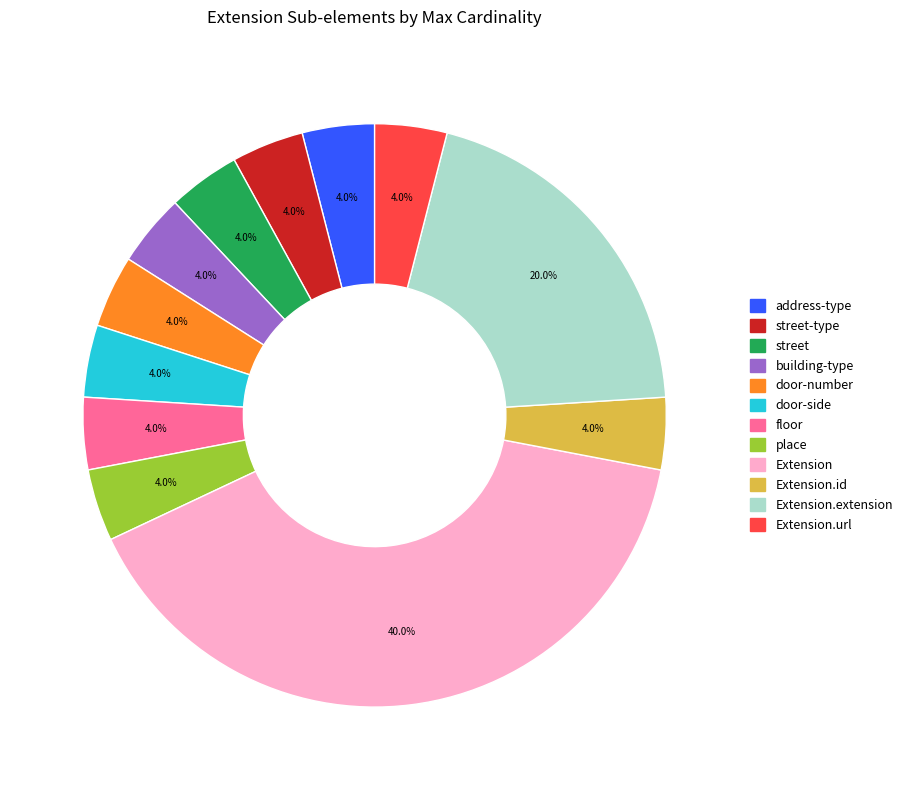

How many slices are in this pie chart?

12